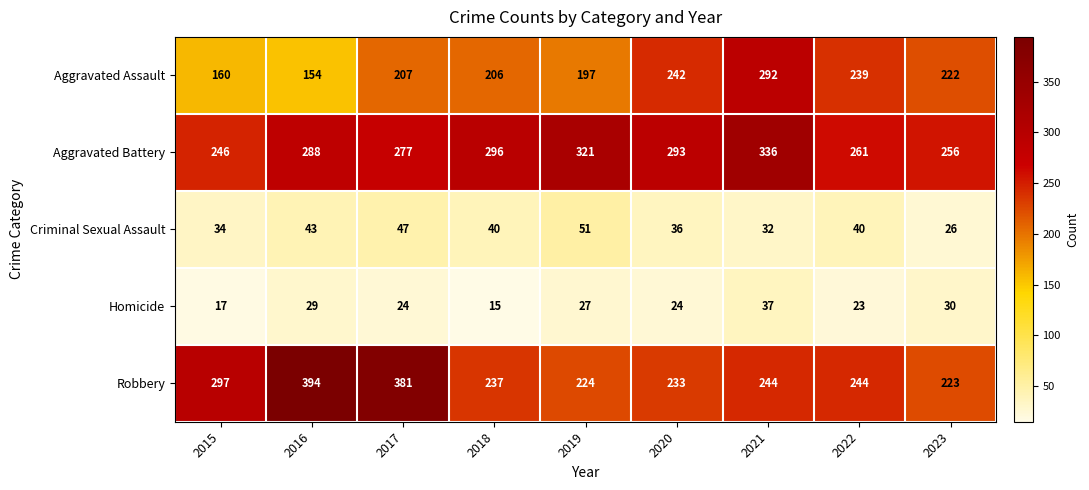

Which series has the largest range (max minus min)?

Robbery